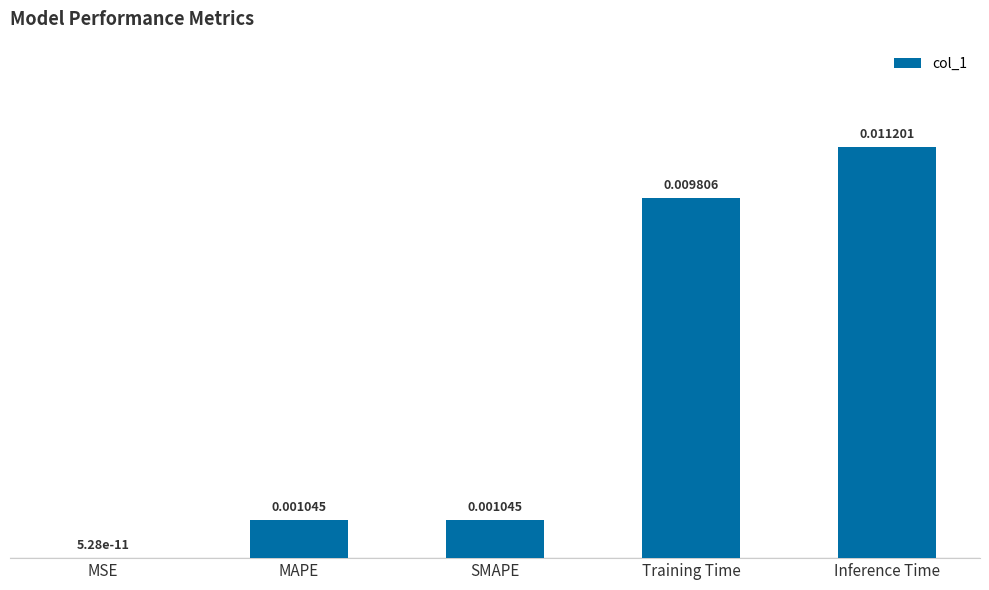

At which label is the value closest to 0?

MSE